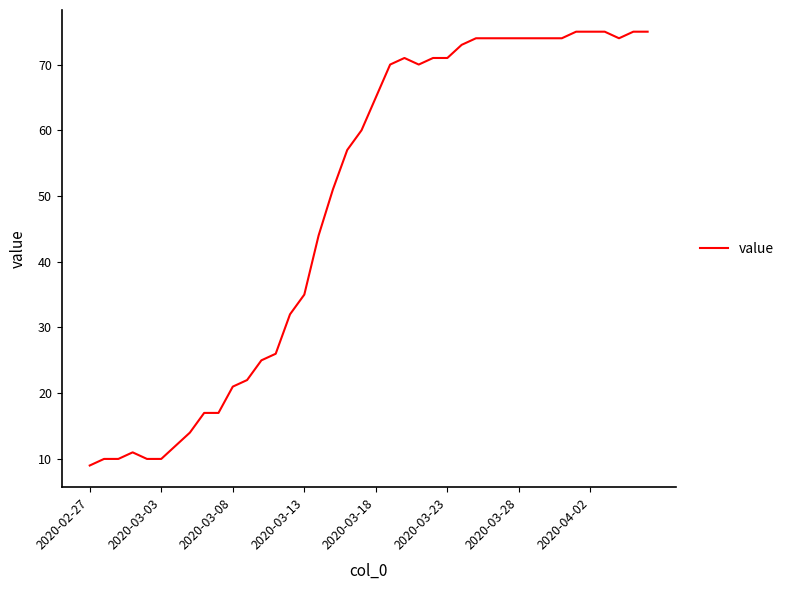

What is the difference between the maximum and minimum values?

66